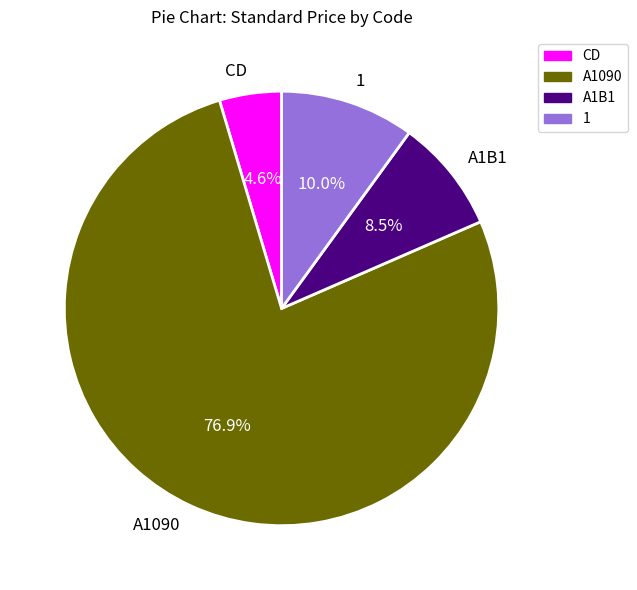

Which slice is the smallest?

CD